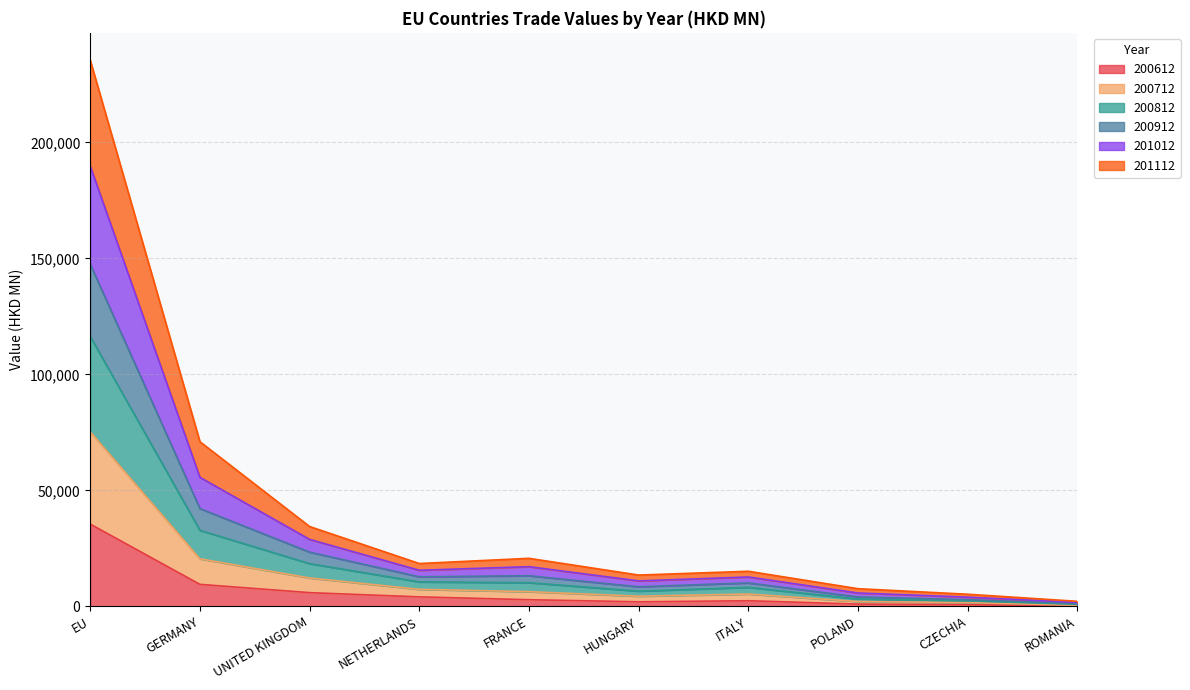

At which category is the sum across all series the highest?

EU